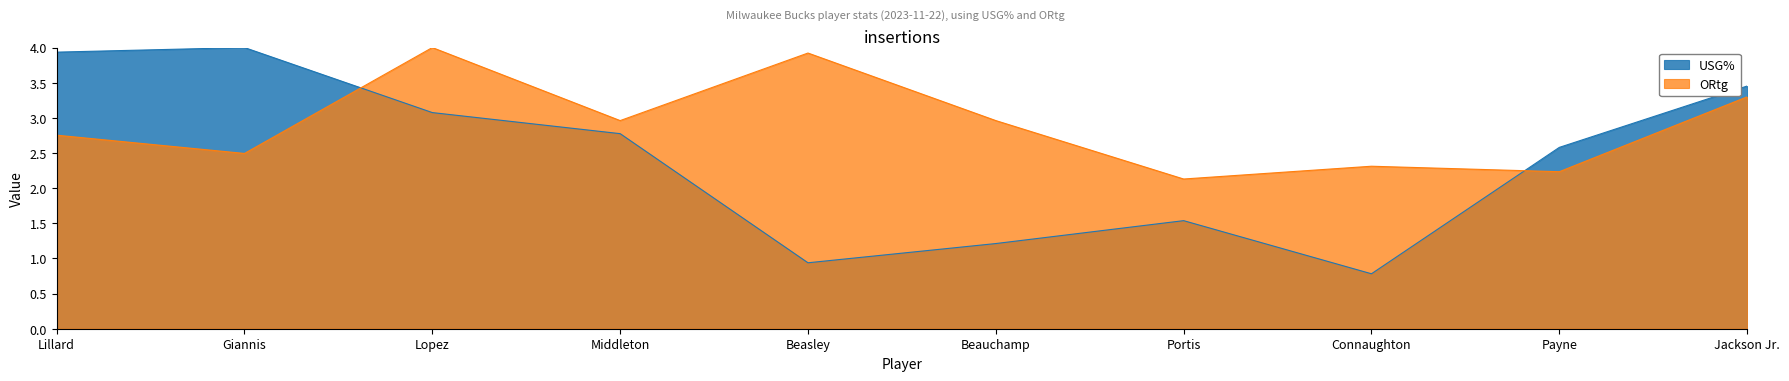

Reading left to right, extract all data points from this chart.

USG%: Lillard=3.9	Giannis=4.0	Lopez=3.1	Middleton=2.8	Beasley=0.9	Beauchamp=1.2	Portis=1.5	Connaughton=0.8	Payne=2.6	Jackson Jr.=3.5
ORtg: Lillard=2.8	Giannis=2.5	Lopez=4.0	Middleton=3.0	Beasley=3.9	Beauchamp=3.0	Portis=2.1	Connaughton=2.3	Payne=2.2	Jackson Jr.=3.3